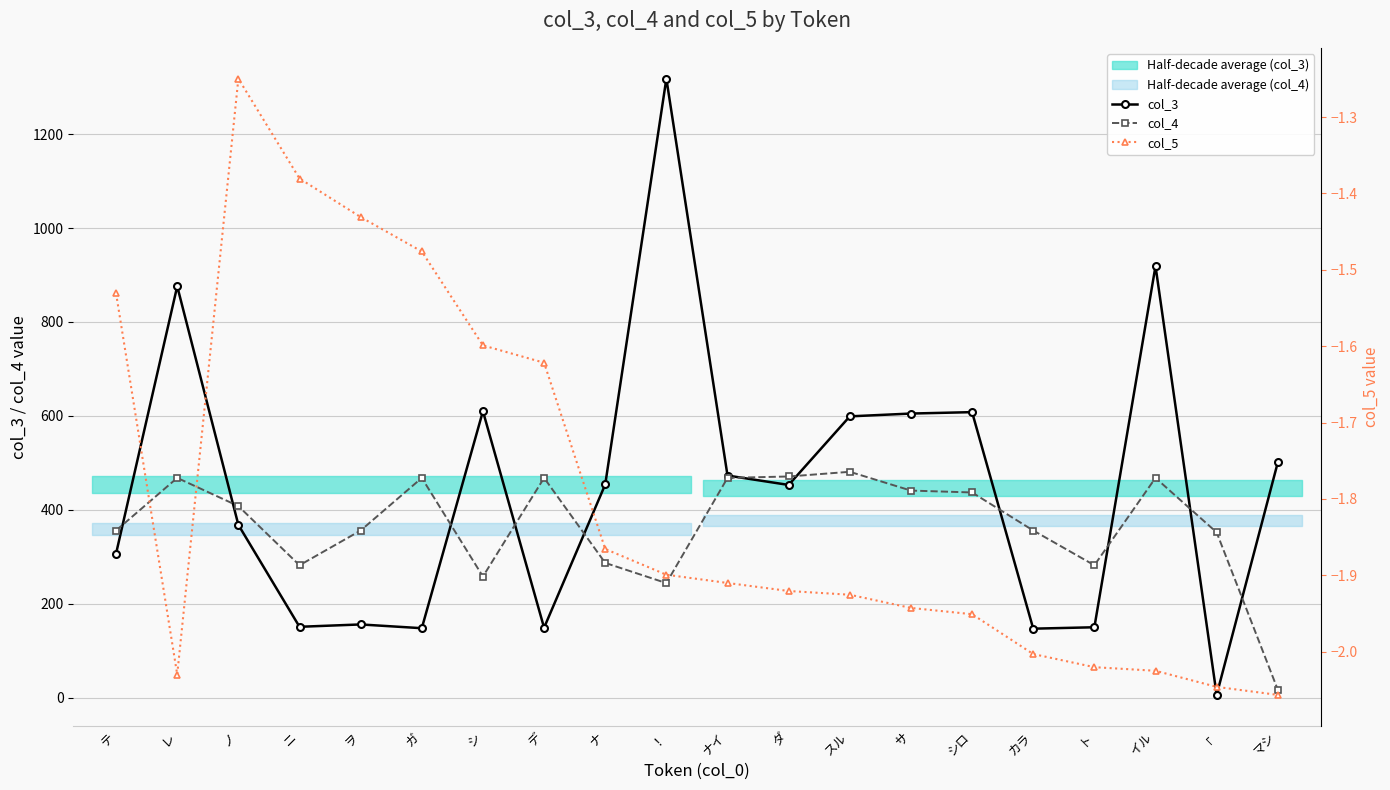

Rank the categories by col_3 value from lowest to highest.

「, カラ, ガ, デ, ト, ニ, ヲ, テ, ノ, ダ, ナ, ナイ, マシ, スル, サ, シロ, シ, レ, イル, ！